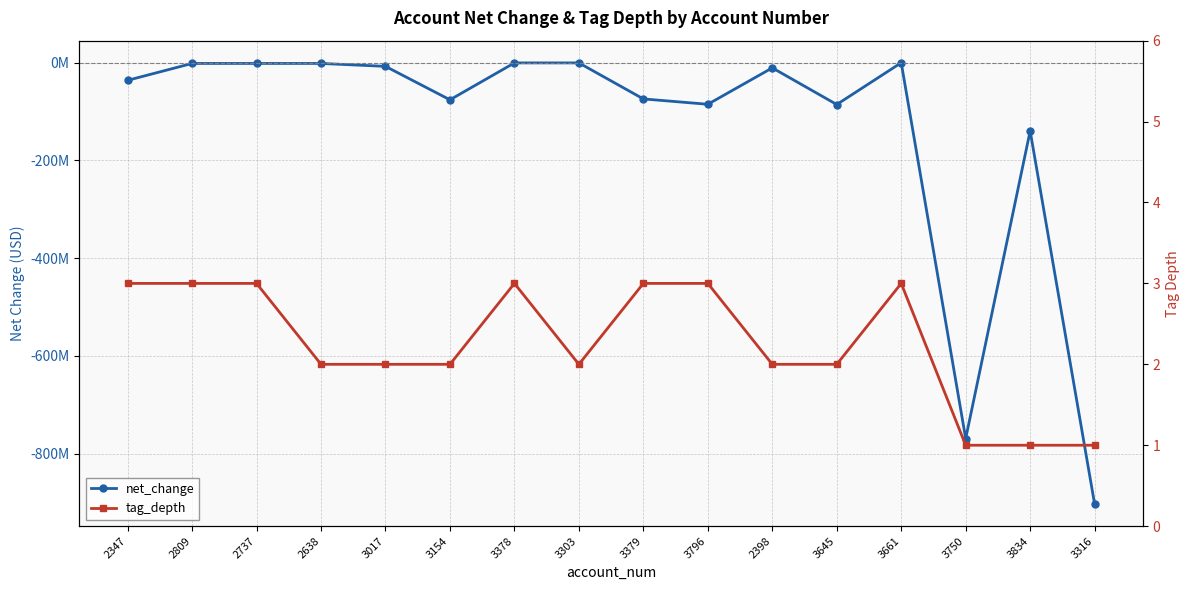

At which category does net_change reach its first local peak?

2398